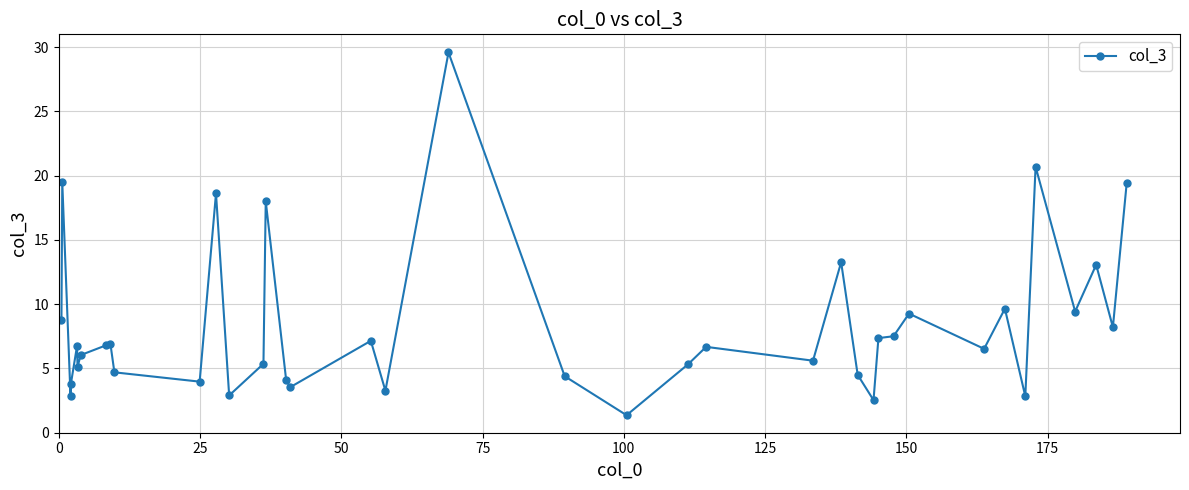

What is the value of the 1st point from the left?

8.8